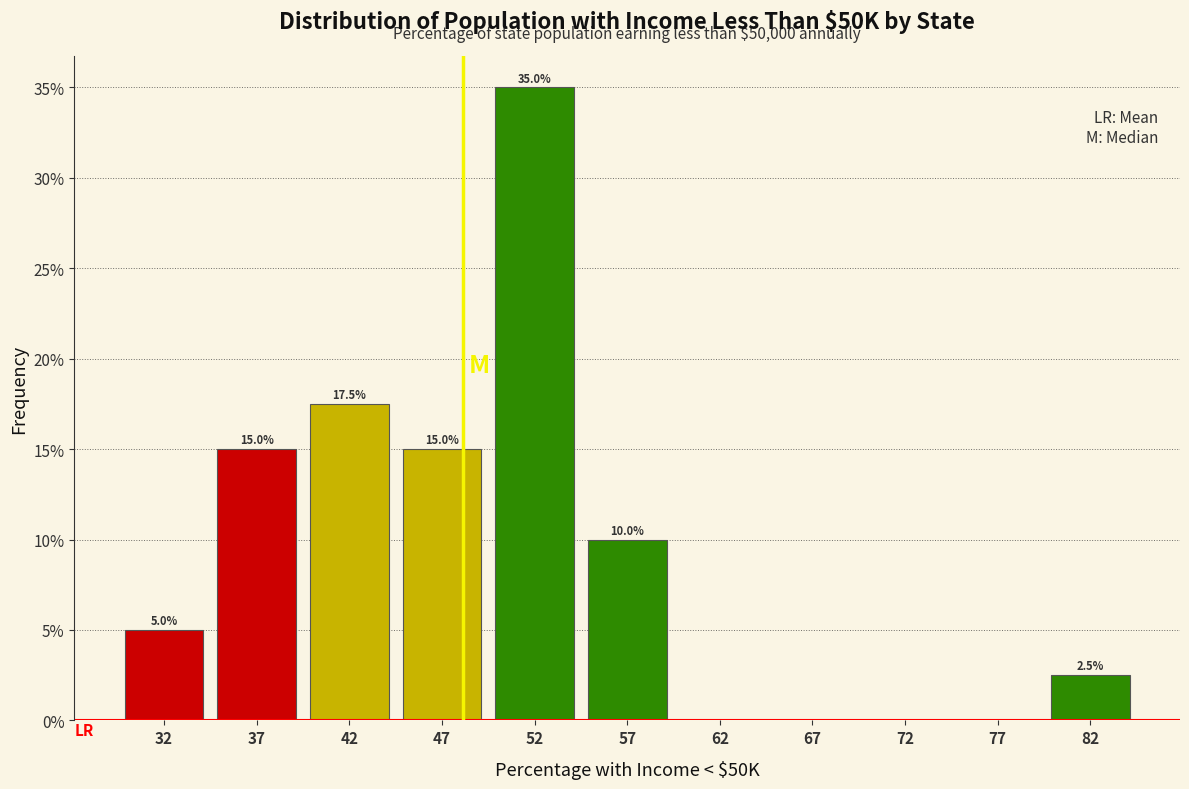

Which range on the x-axis has the tallest bar?

50 to 55